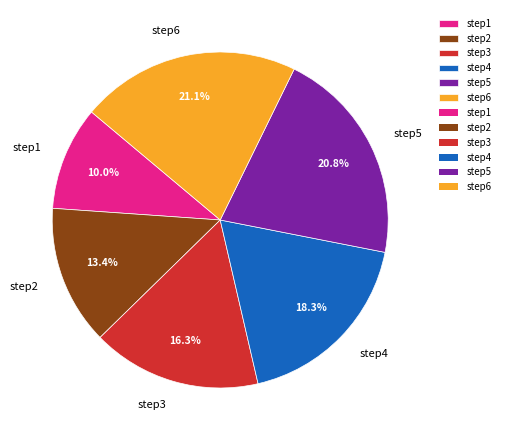

To the nearest percent, what is the difference between the step5 and step1 slice percentages?

11%